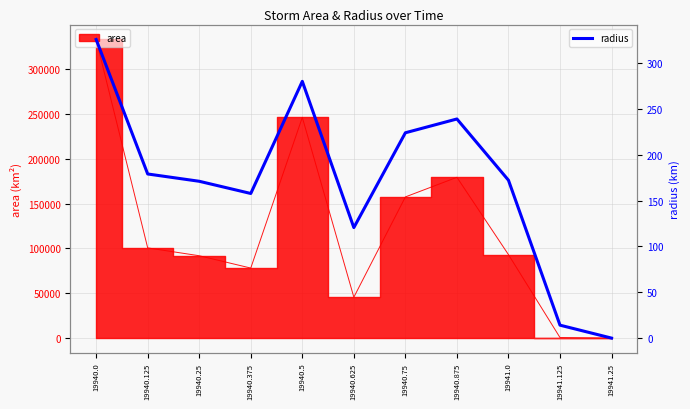

Which label corresponds to the largest value in the chart?

19940.0